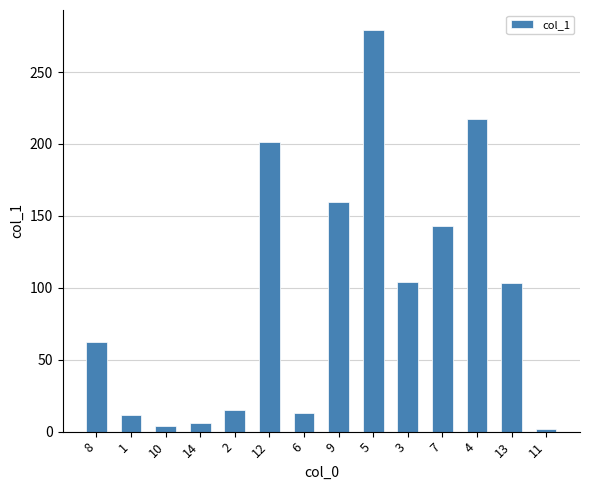

What is the change in value from 14 to 3?

+98.0